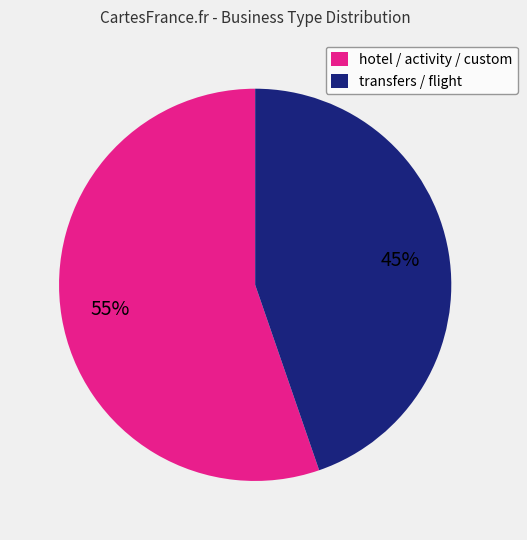

Which slice is the smallest?

transfers / flight